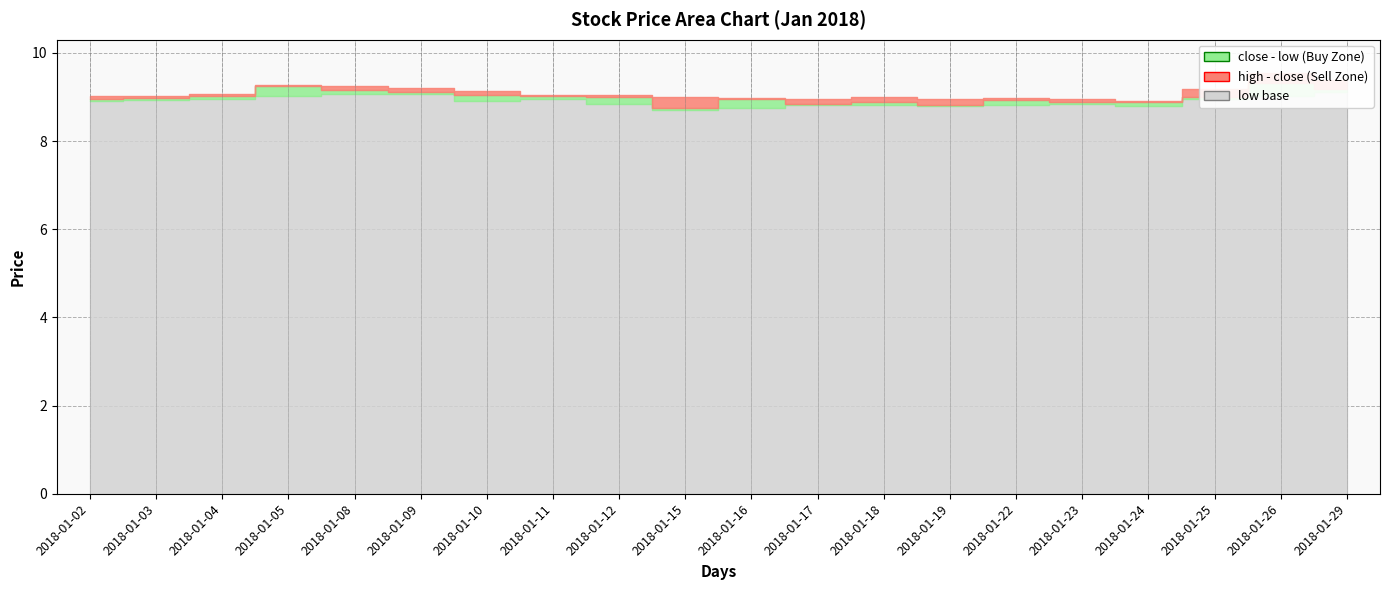

What is the difference between the maximum and minimum values in the high series?

0.6